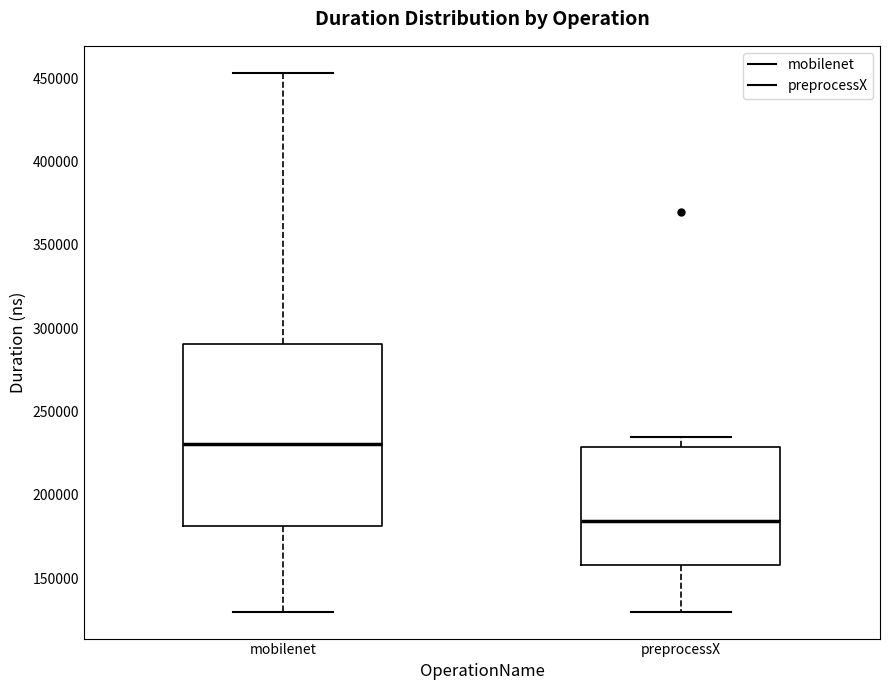

Which box has the highest median line?

mobilenet